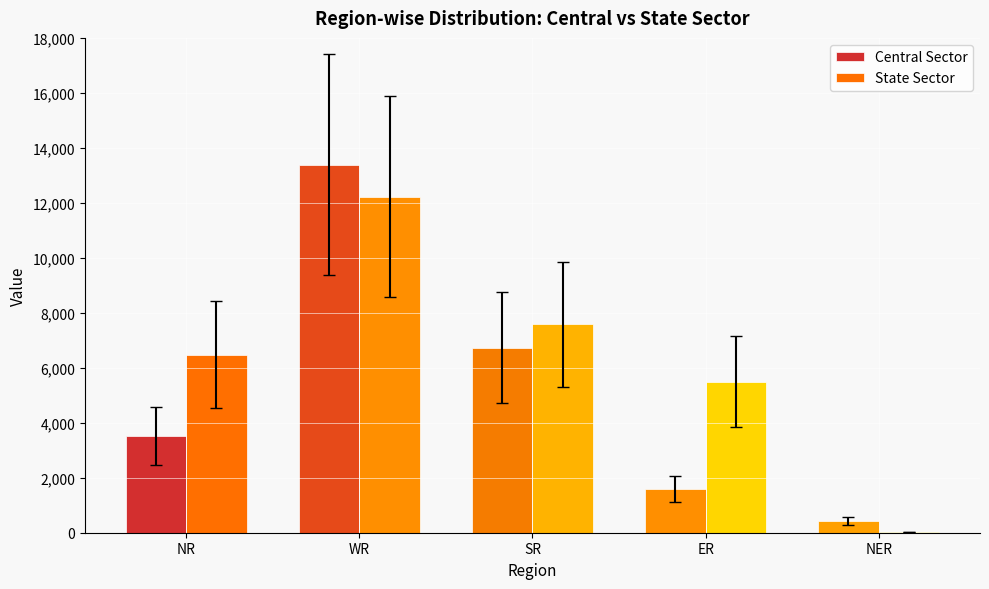

What is the difference between the second highest and minimum values in the State Sector series?

7559